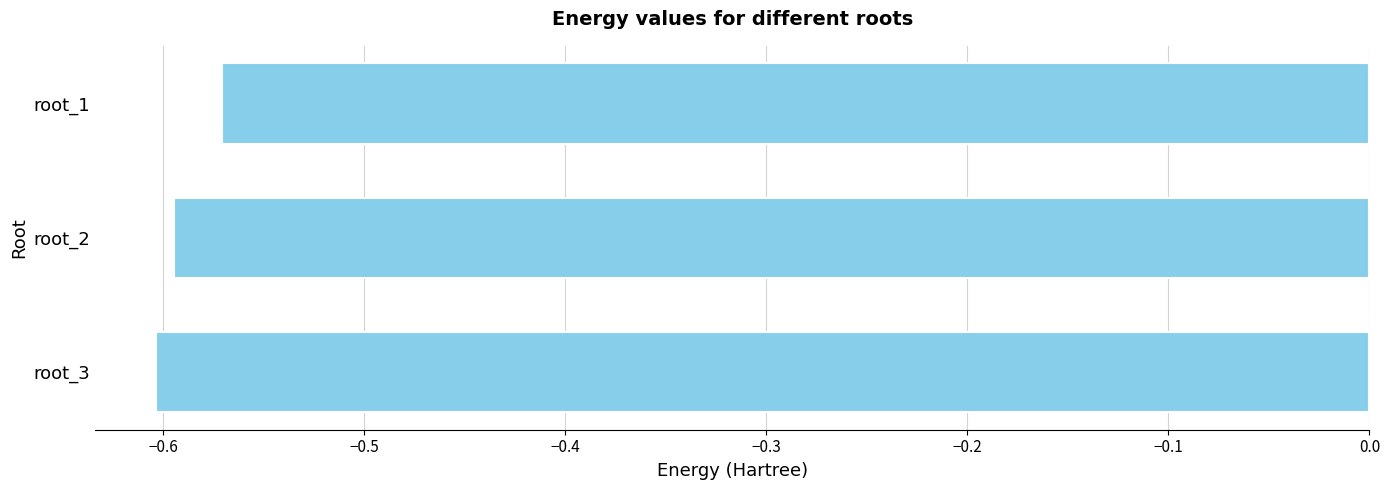

Rank the categories by value from lowest to highest.

root_3, root_2, root_1